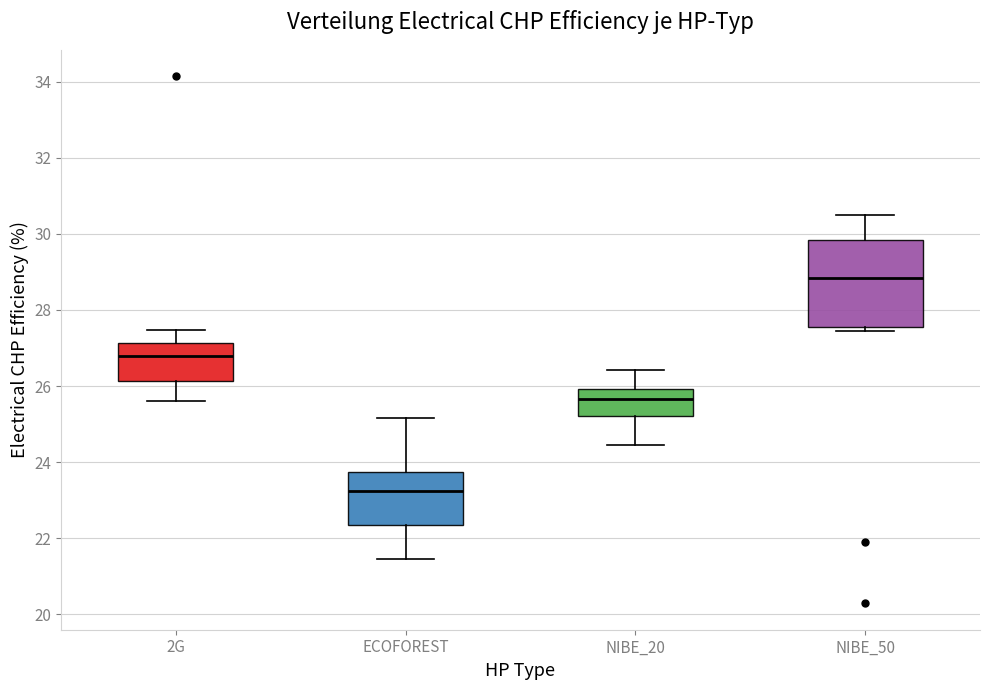

Where does the lower whisker of the box for ECOFOREST end on the y-axis? The values are not printed on the chart, so give them approximately, as read against the axis.

21.4